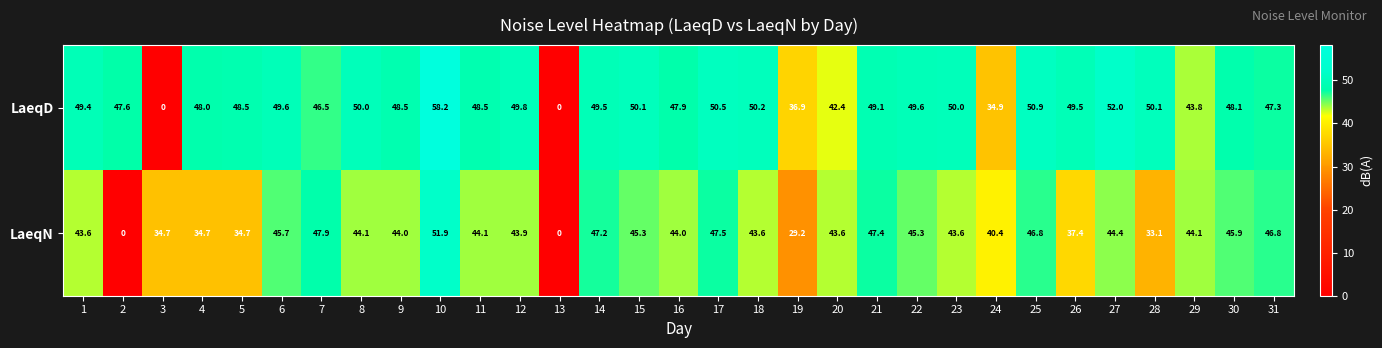

What is the difference between the maximum and second lowest values in the LaeqD series?

58.2